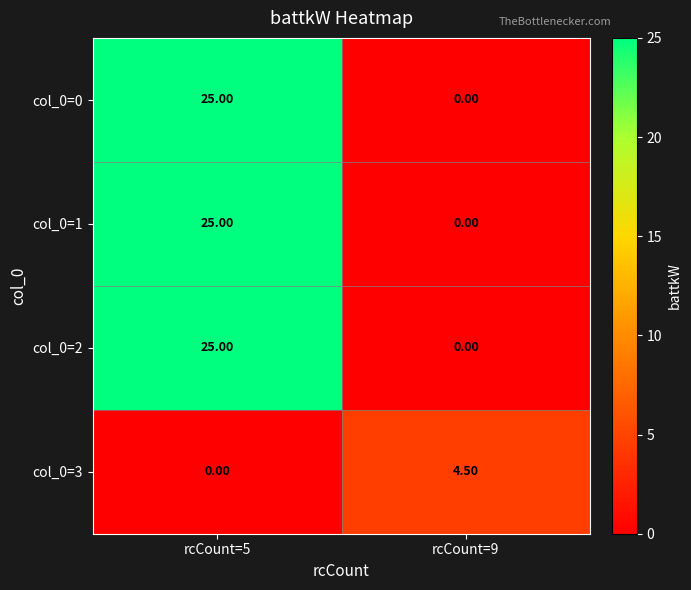

List the labels in order of col_0=0 value, smallest first.

rcCount=9, rcCount=5